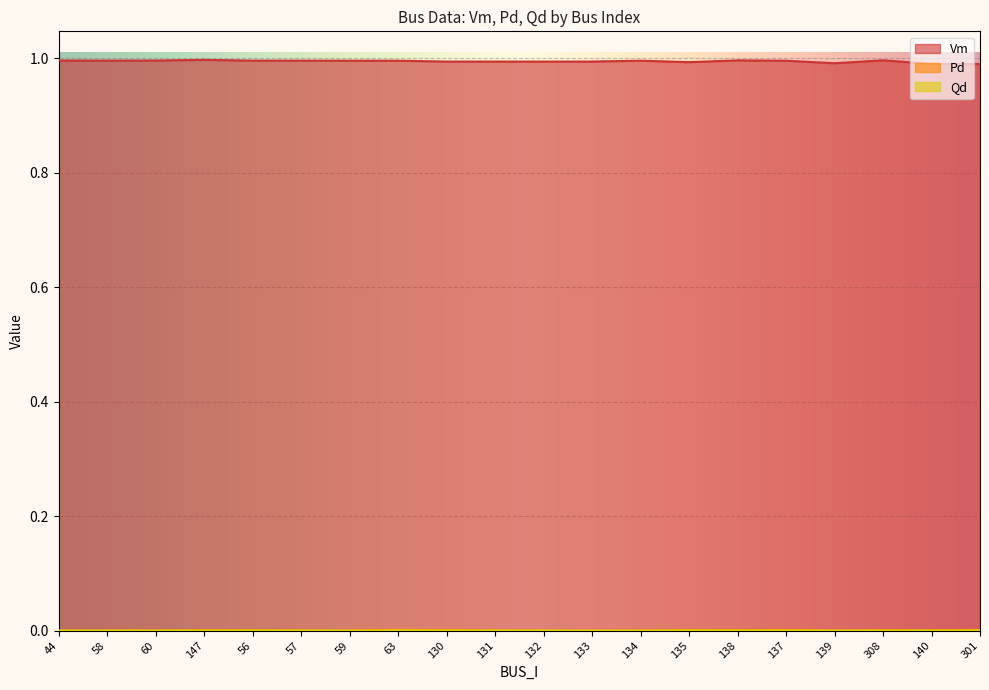

Which category has the highest value across all series?

147